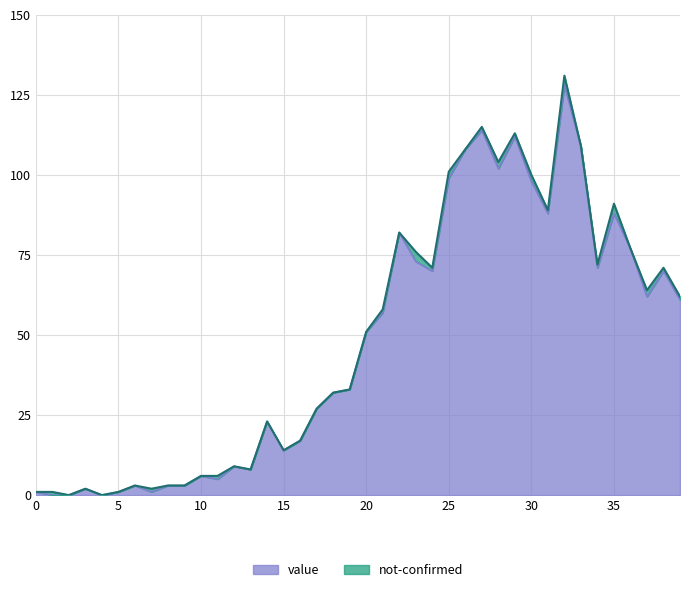

What are all the series names shown in the legend?

value, not-confirmed